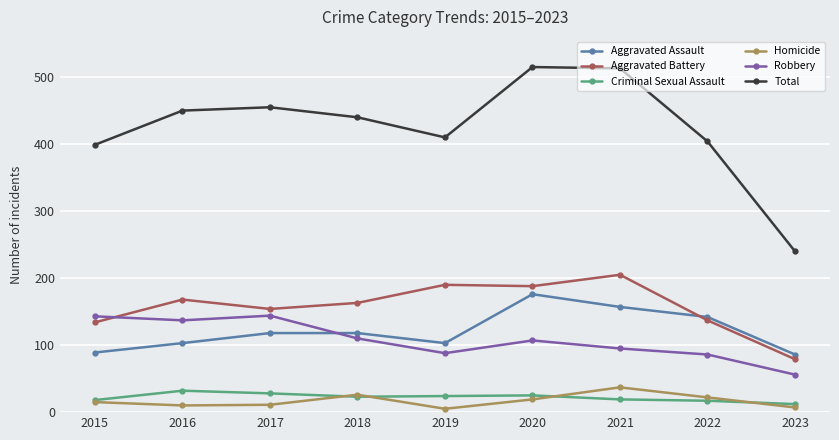

What is the greatest value displayed?

515